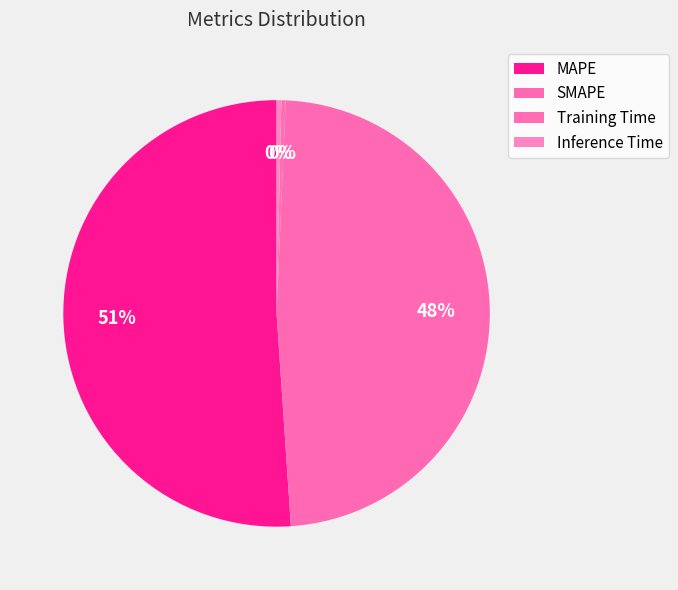

Is it true that Training Time is 0% of the pie?

True